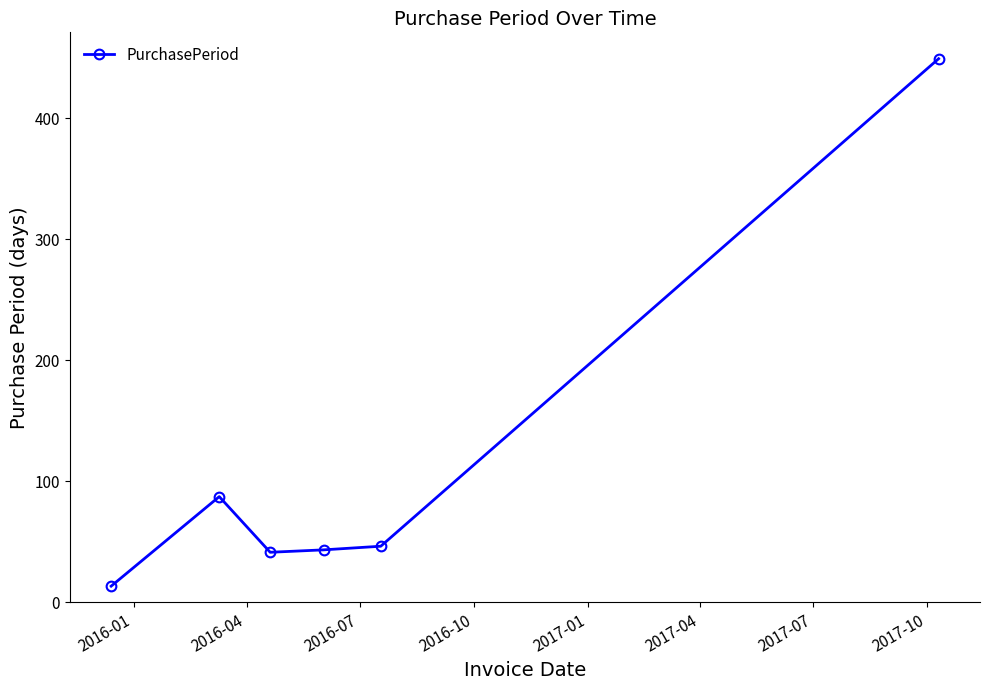

What is the difference between the maximum and minimum values?

436